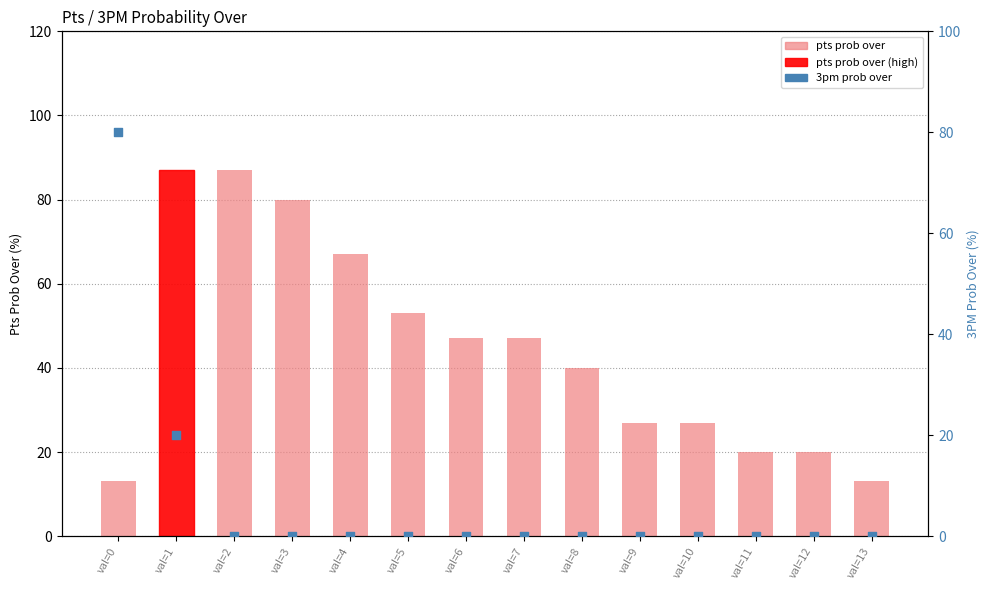

Which series has the largest Y range (max minus min)?

3pm prob over